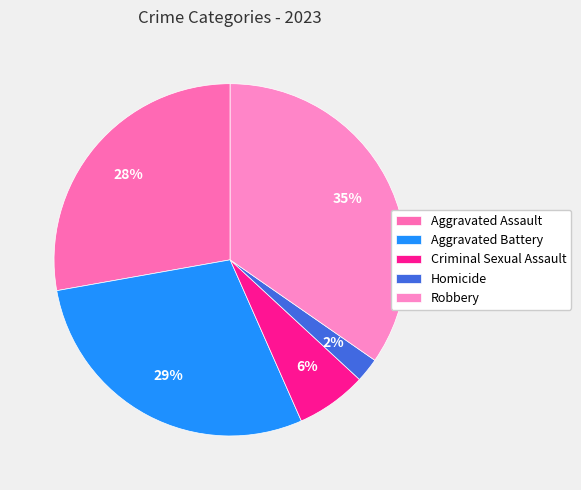

To the nearest percent, what portion does Robbery represent?

35%